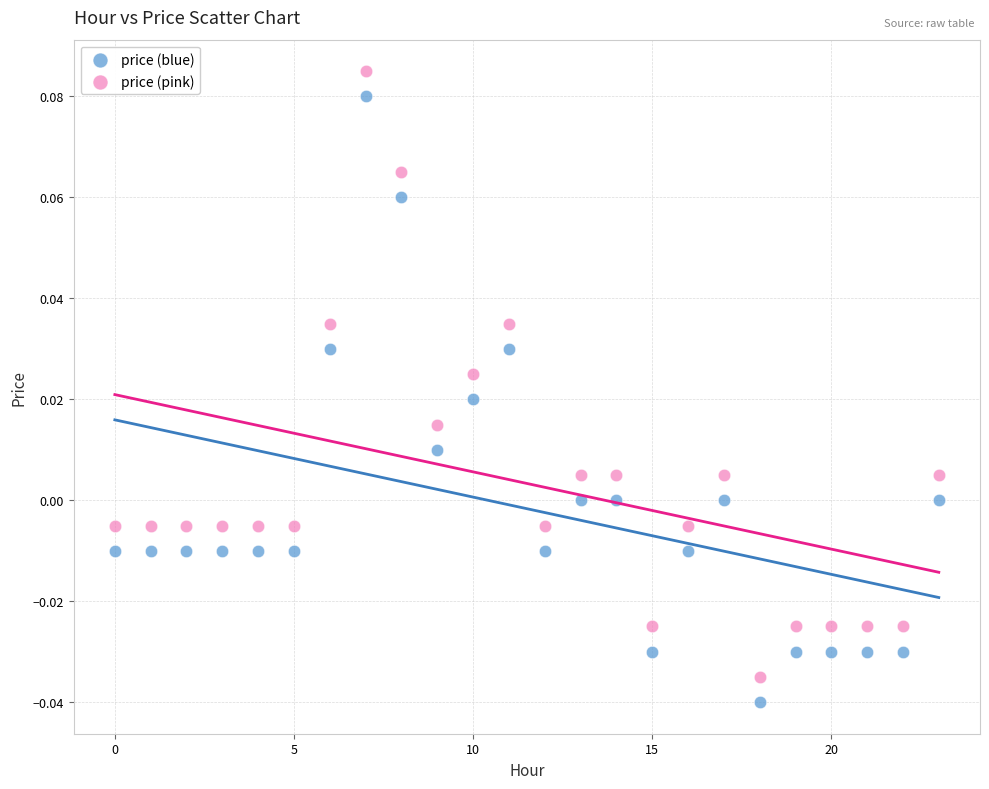

What are all the series names shown in the legend?

price (blue), price (pink)